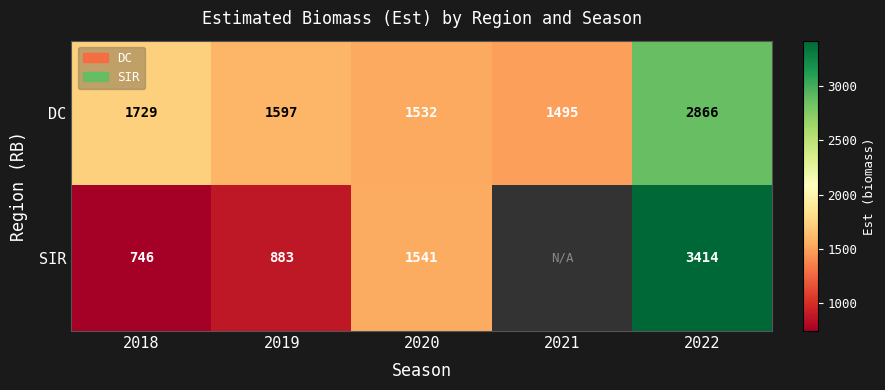

What is the change in value from 2018 to 2021?

-233.6